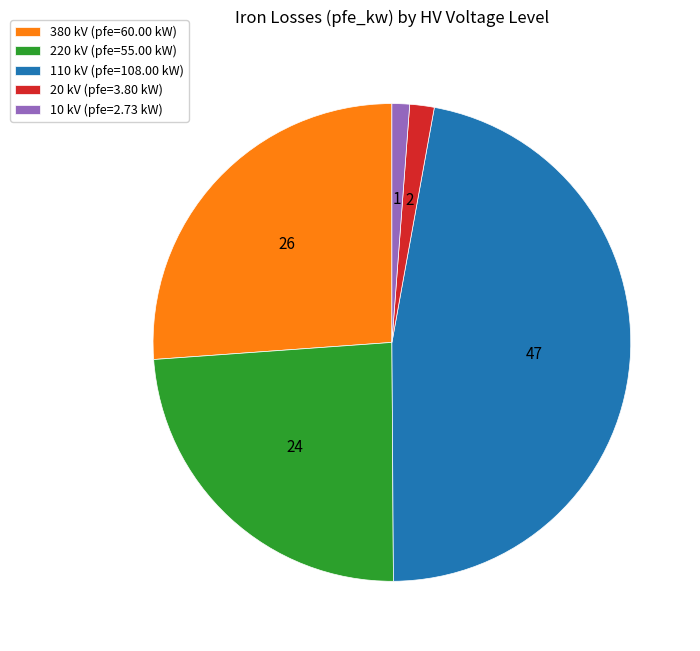

Count the number of slices in the pie.

5